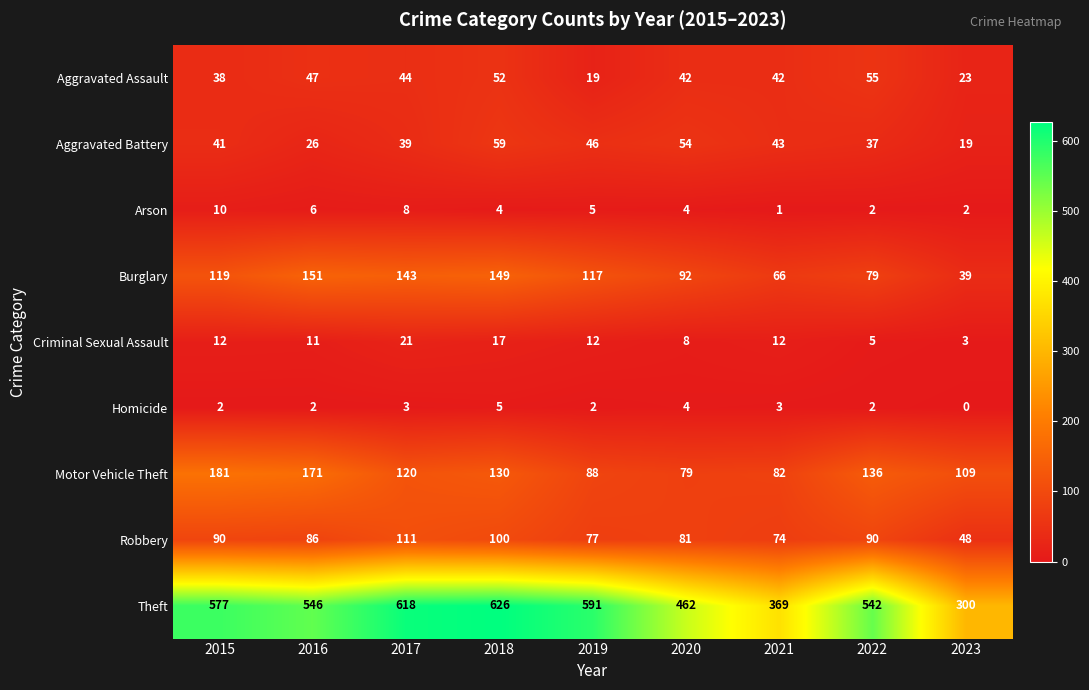

What is the greatest value displayed?

626